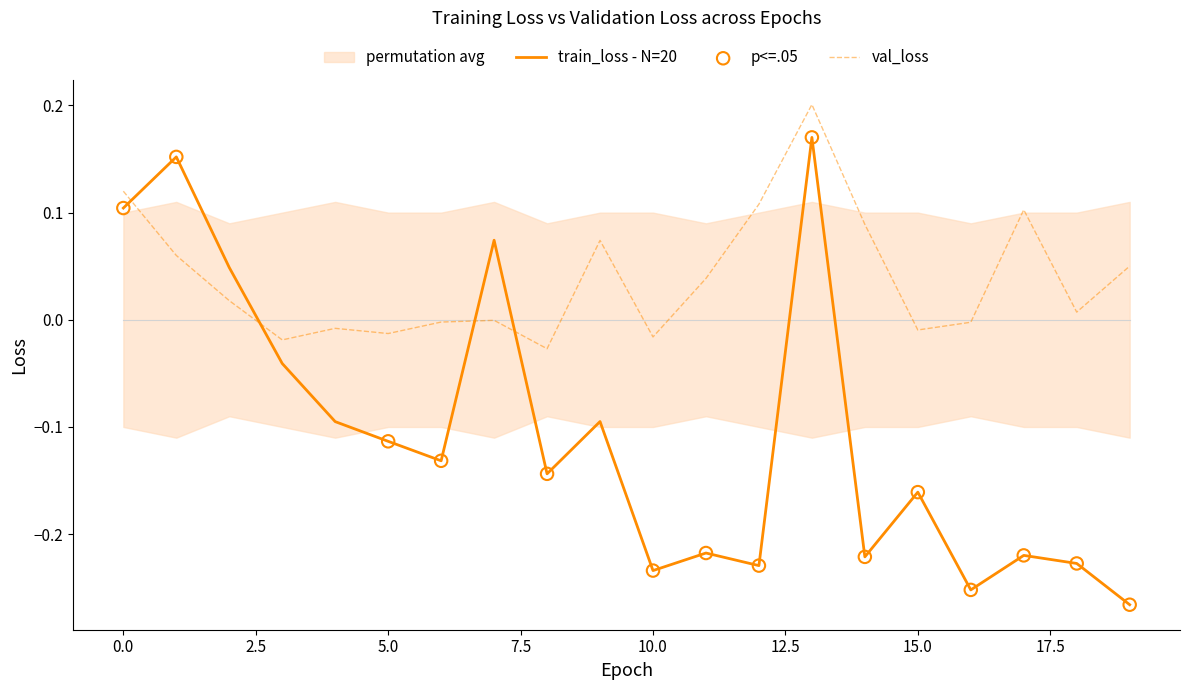

Which series has the widest spread of Y values?

train_loss